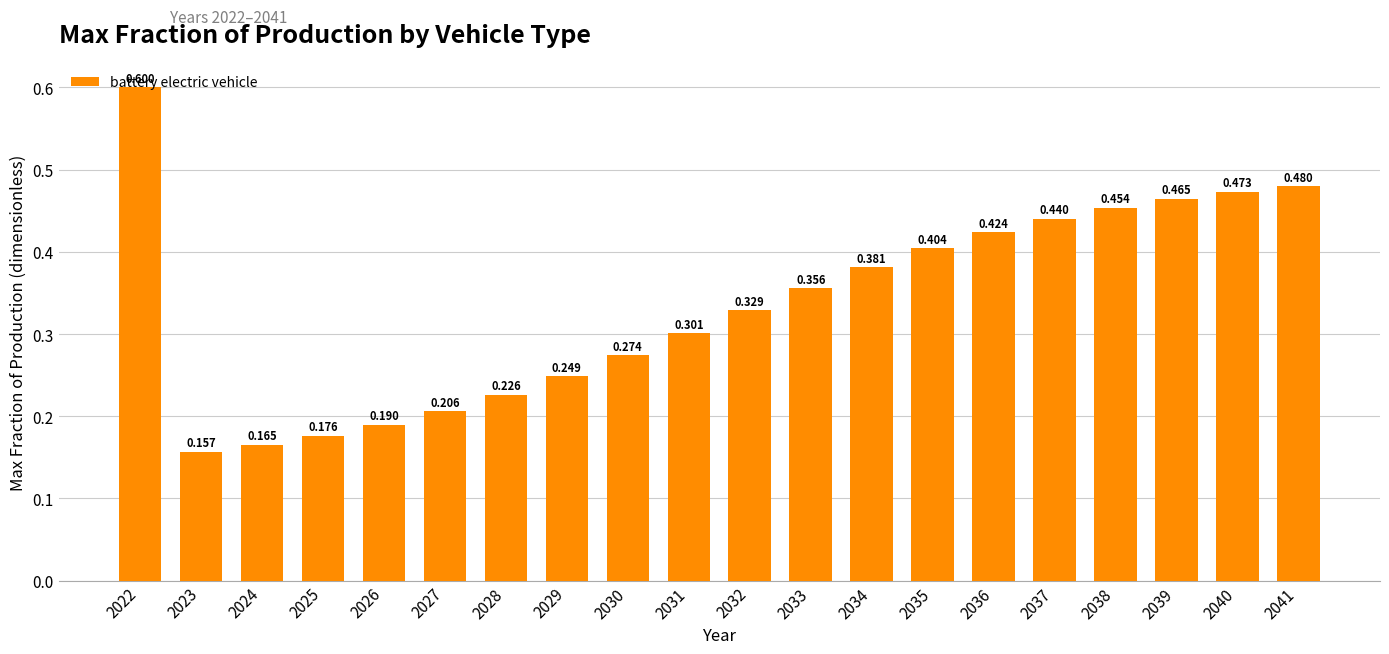

The value at 2039 is 0.1. True or false?

False